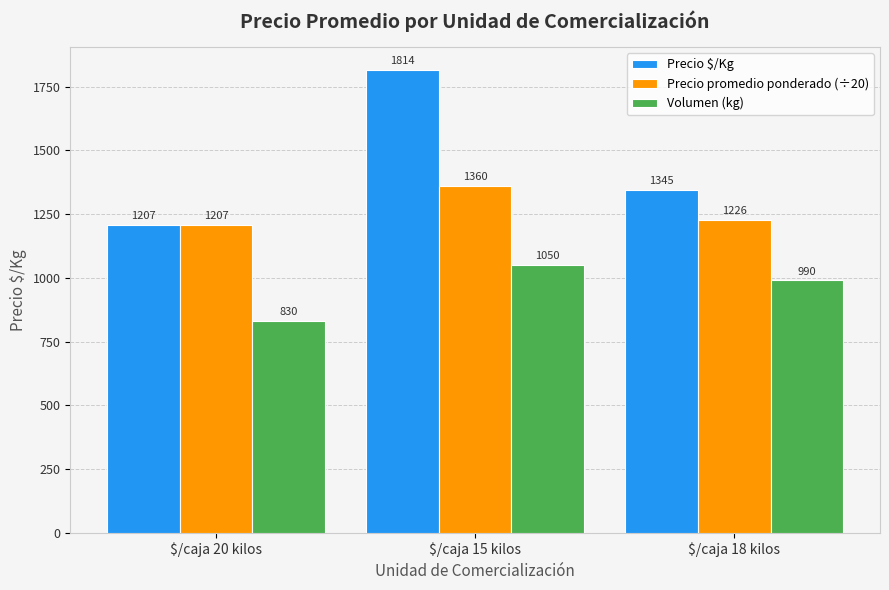

True or false: Precio $/Kg has a value of 1943 at $/caja 20 kilos.

False